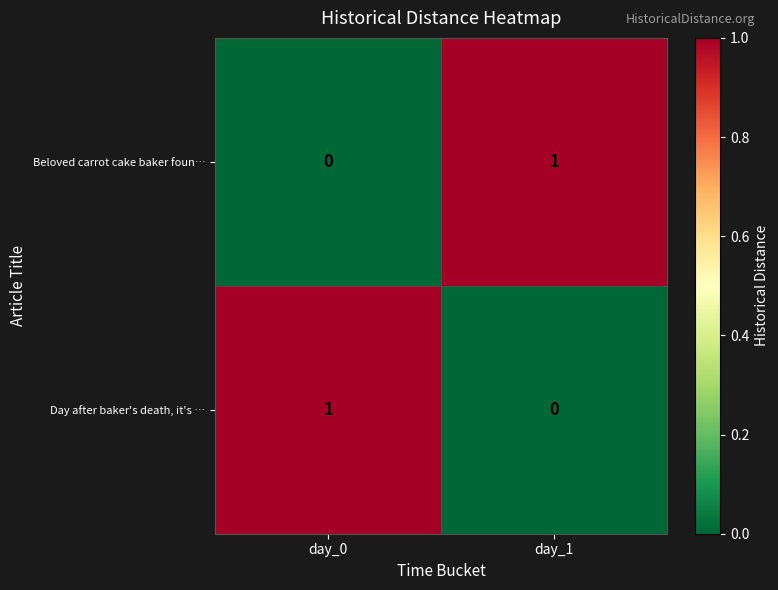

The value of Day after baker's death, it's … at day_0 is 1. True or false?

True